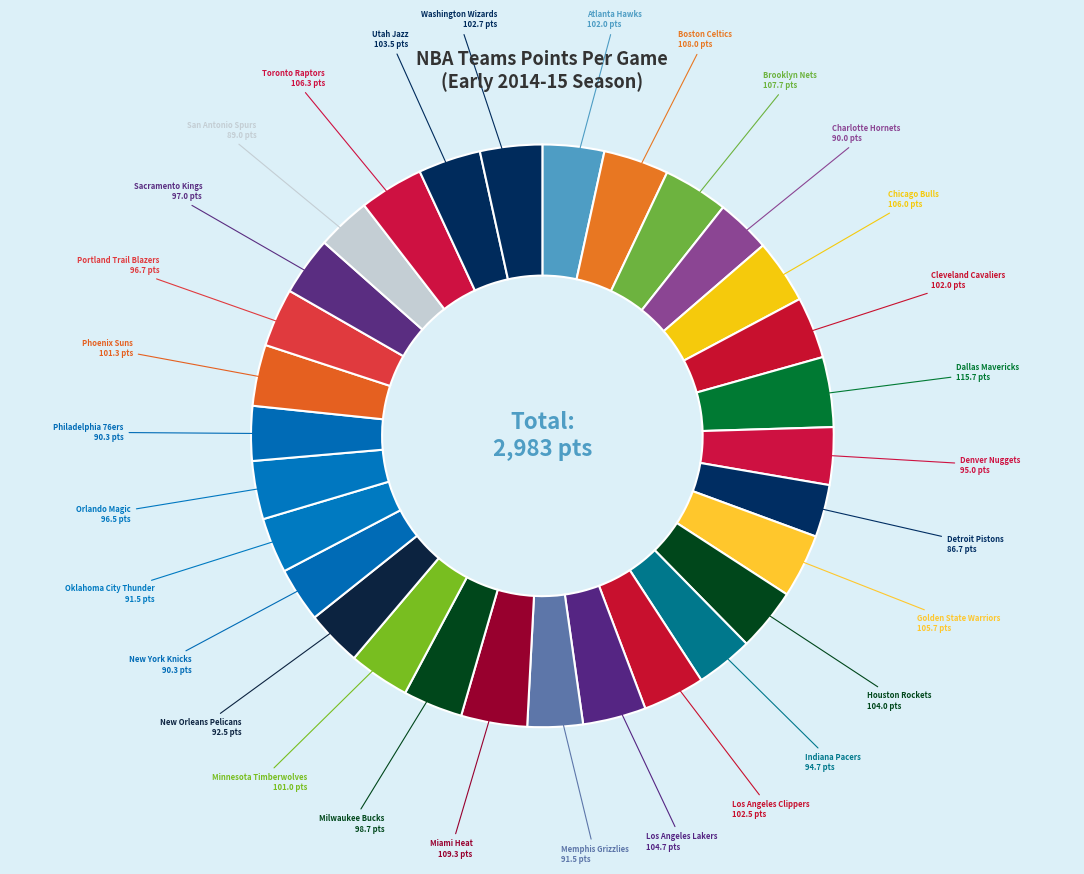

How many segments does this pie chart have?

30